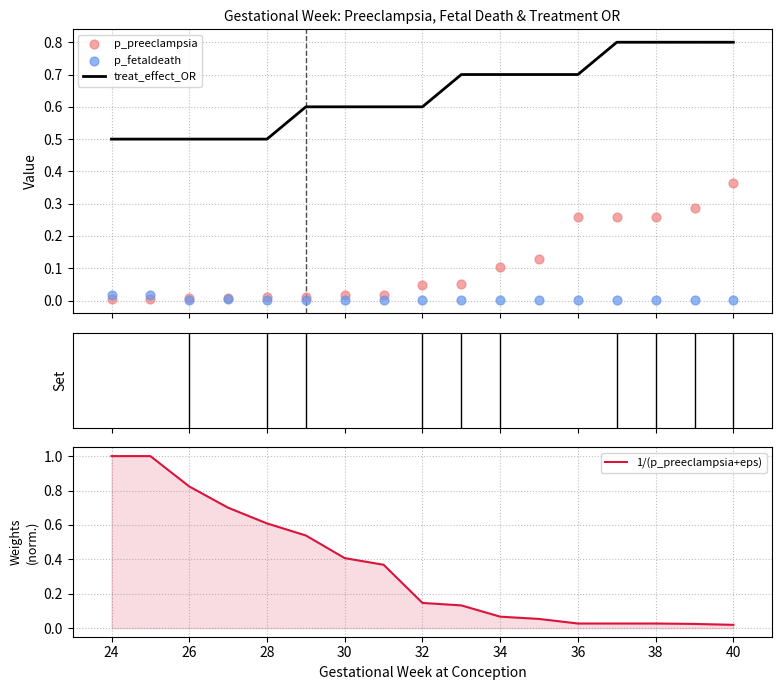

What is the minimum value for treat_effect_OR?

0.5